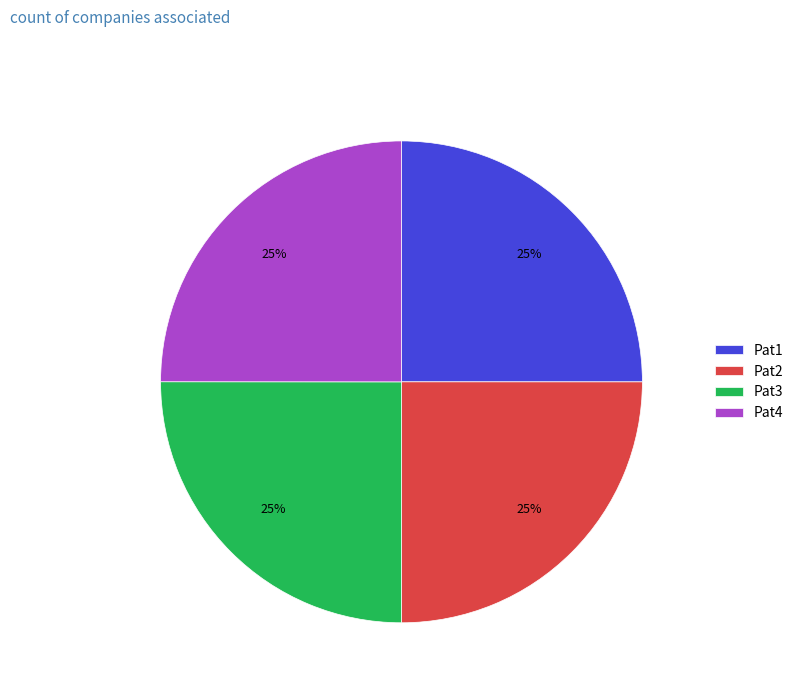

Count the number of slices in the pie.

4